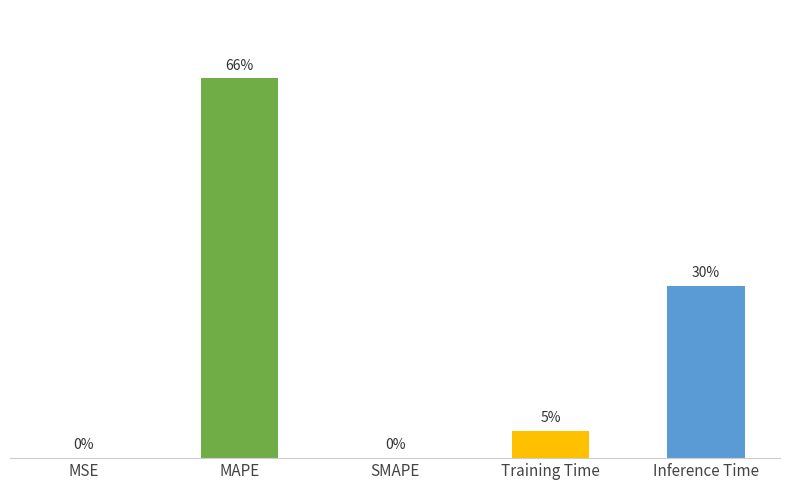

Rank the categories by value from lowest to highest.

SMAPE, MSE, Training Time, Inference Time, MAPE